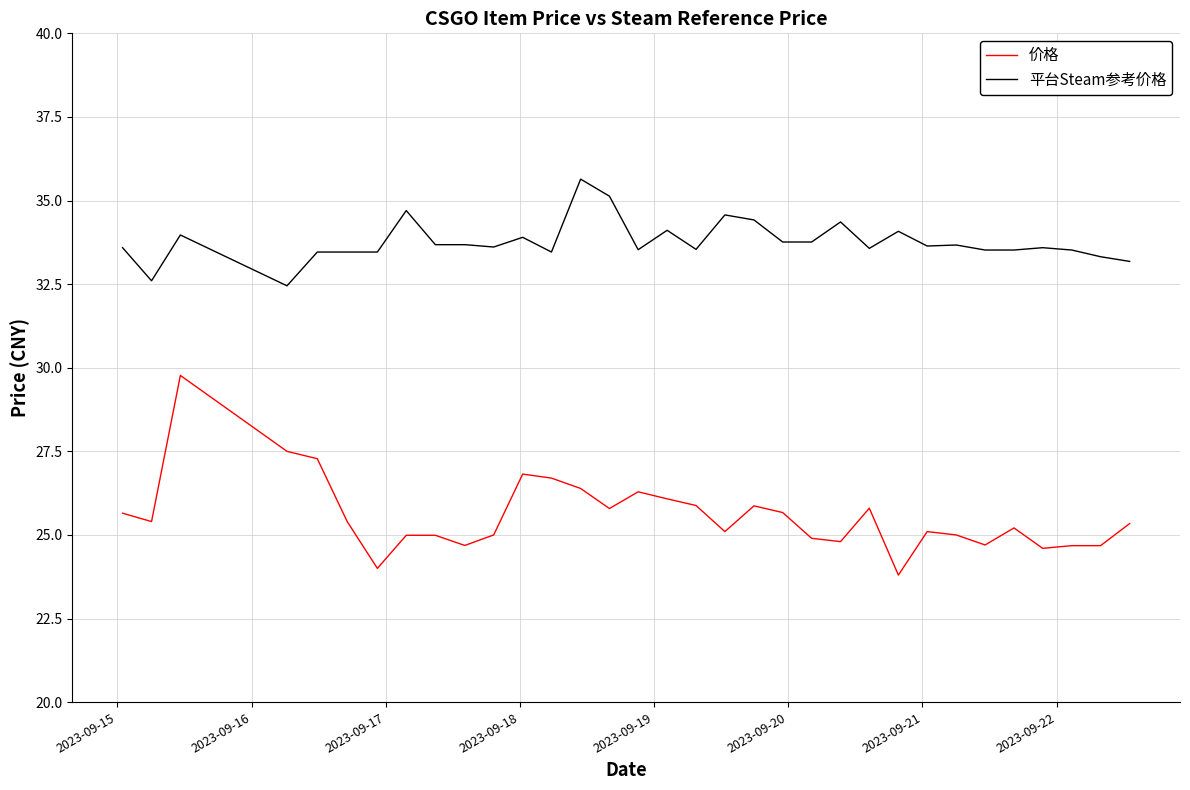

What is the lowest value of the 平台Steam参考价格 series?

32.5